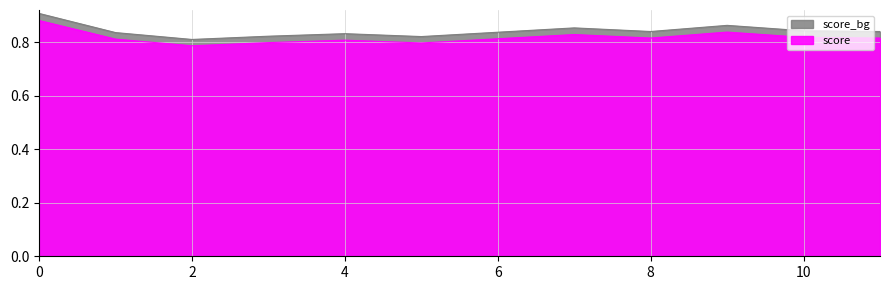

What is the change in value from 0 to 6?

-0.1